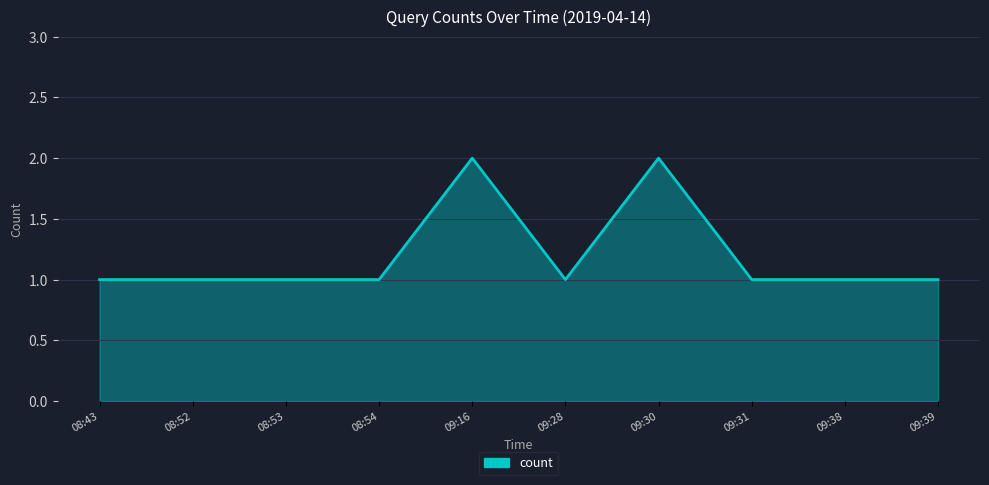

True or false: the data shows 0 at 09:31.

False